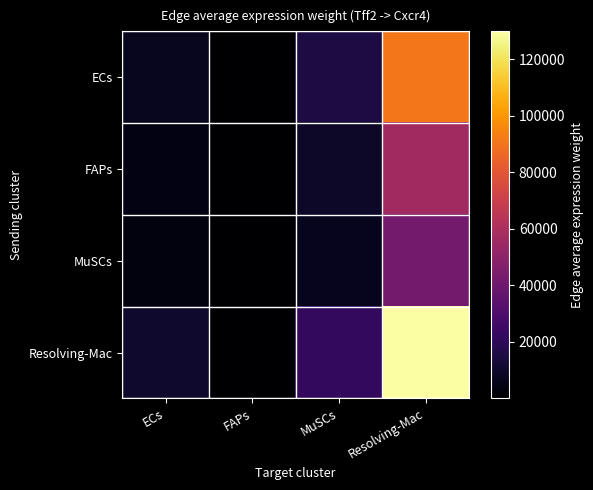

Between MuSCs and Resolving-Mac, which is larger?

Resolving-Mac